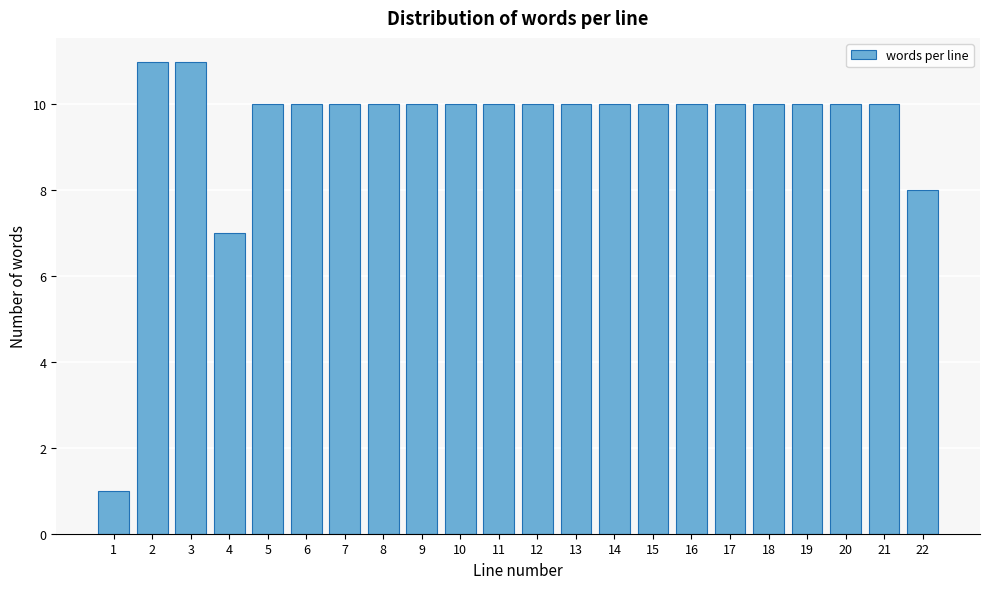

Reading left to right, extract all data points from this chart.

1	11	11	7	10	10	10	10	10	10	10	10	10	10	10	10	10	10	10	10	10	8